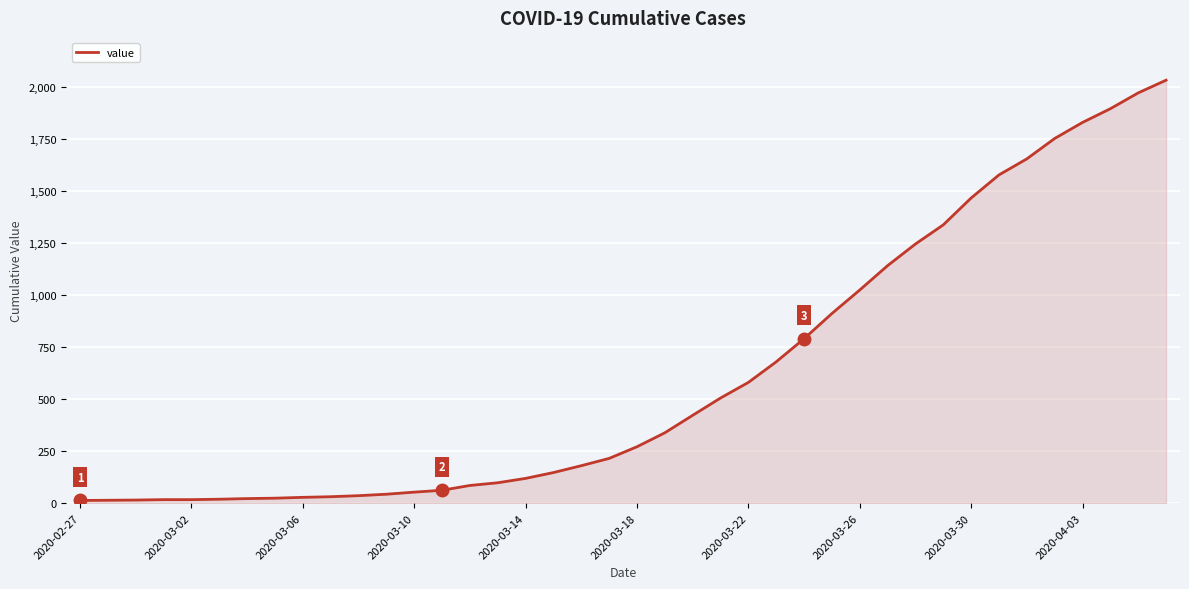

What is the greatest value displayed?

2032